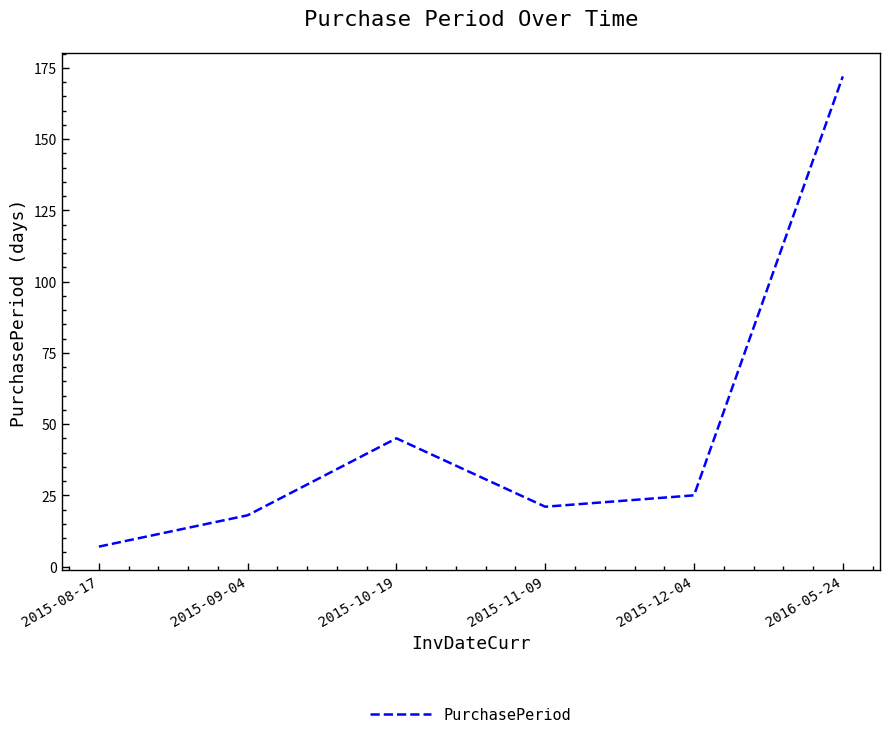

What is the difference between the values at 2015-11-09 and 2016-05-24?

151